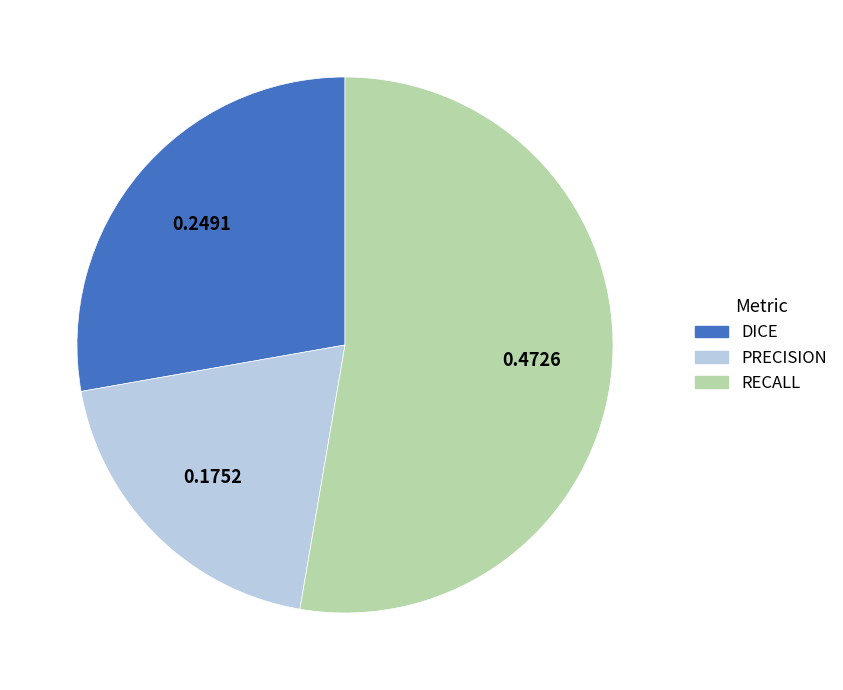

Does PRECISION represent more than half of the total?

No